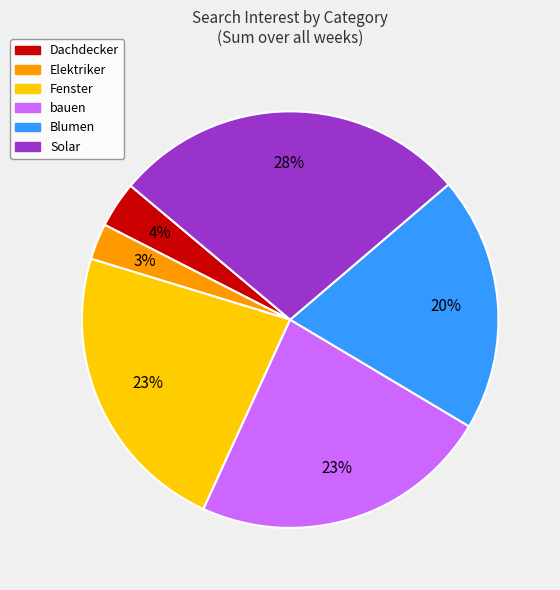

How many segments does this pie chart have?

6